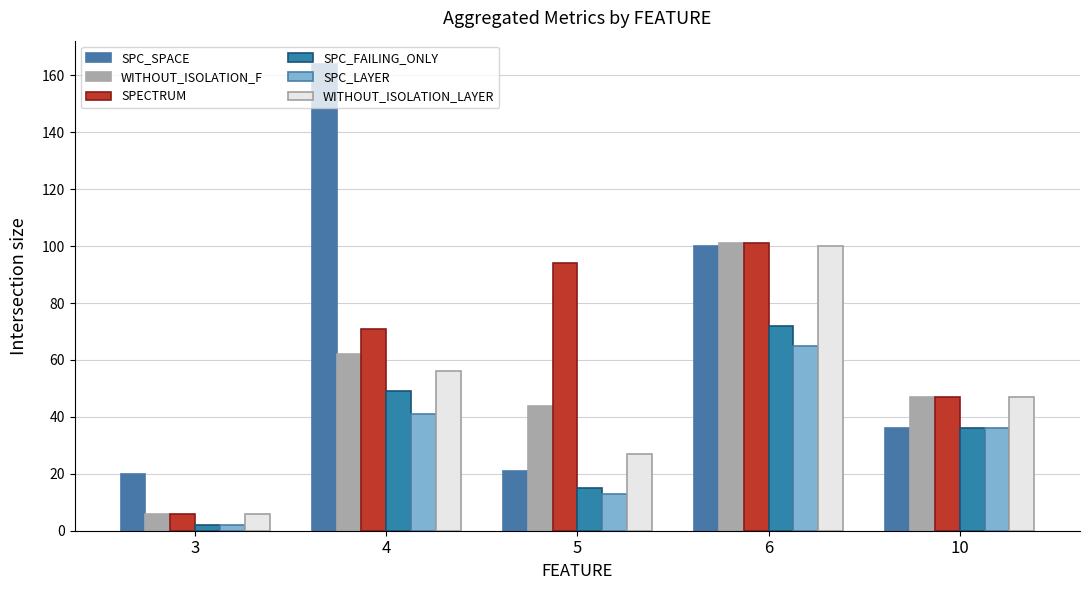

Are the bars horizontal?

No